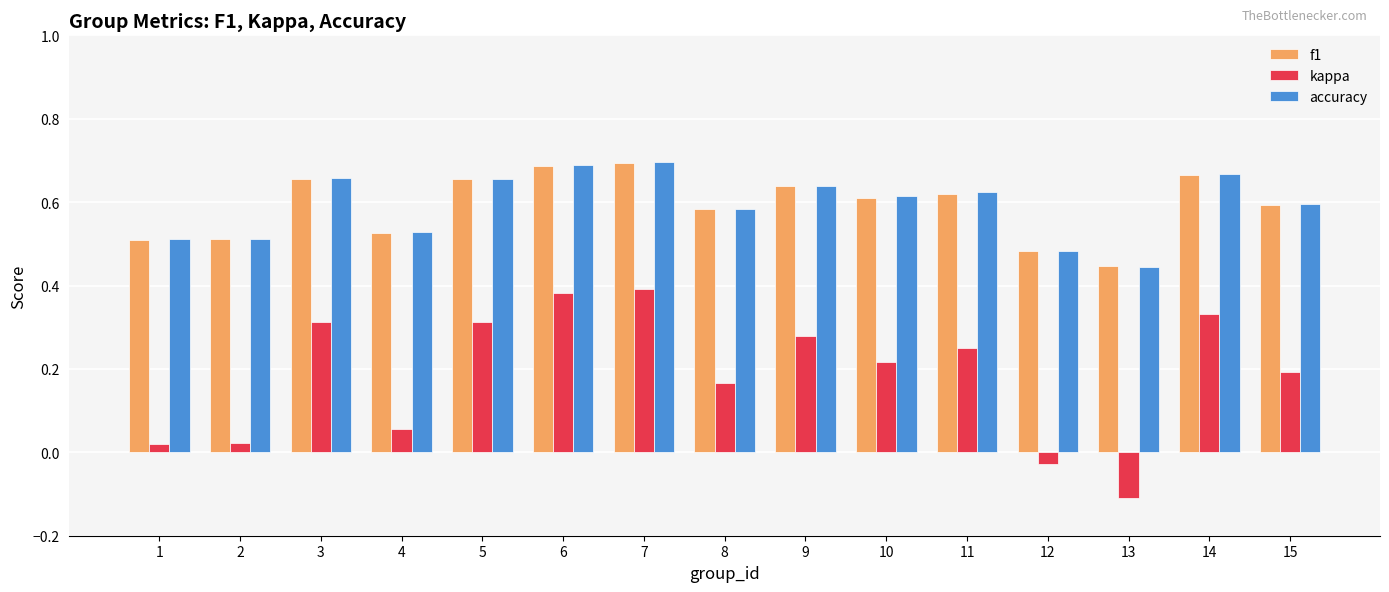

What is the smallest value displayed?

-0.1